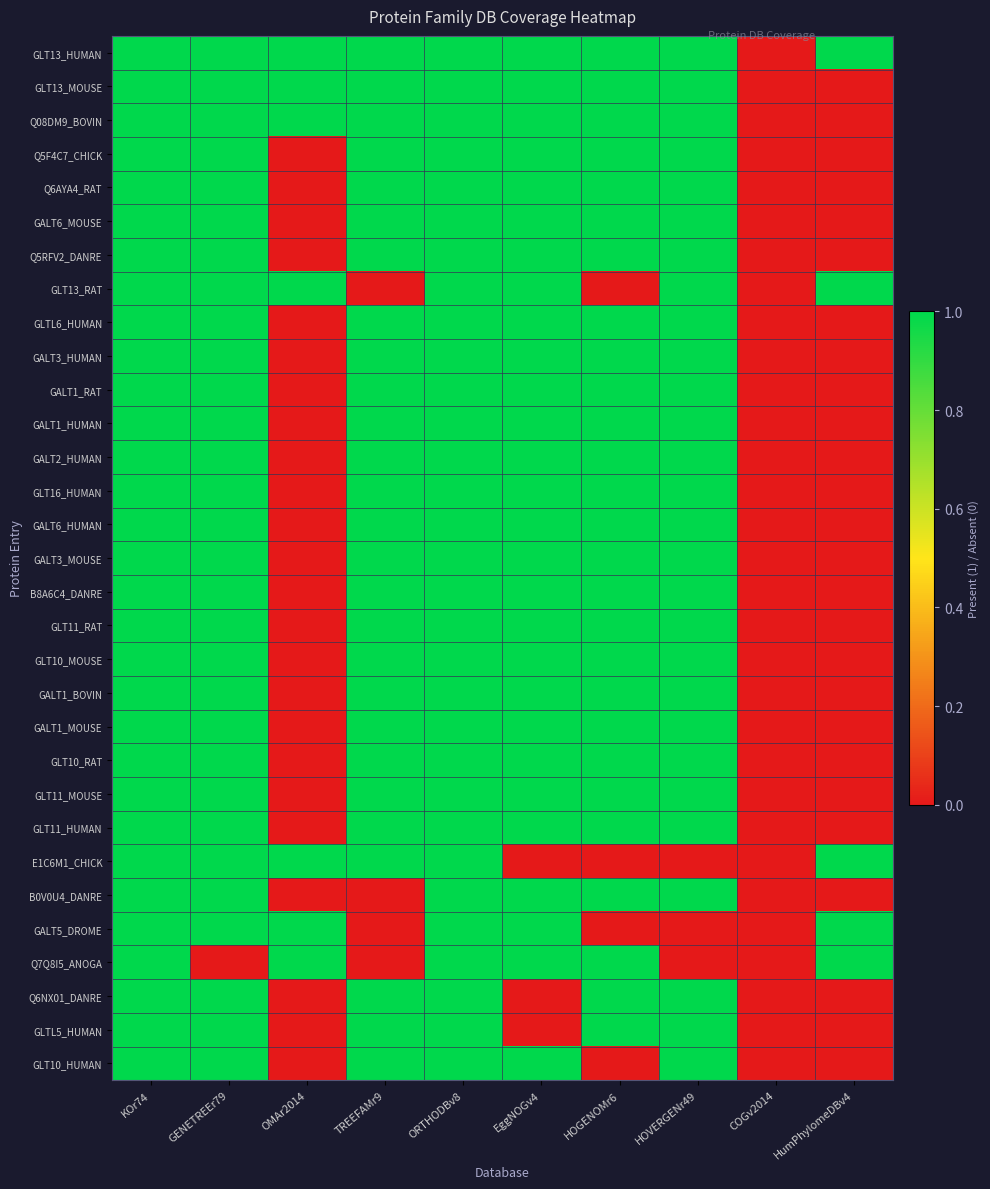

Which has a higher value, OMAr2014 or KOr74?

OMAr2014